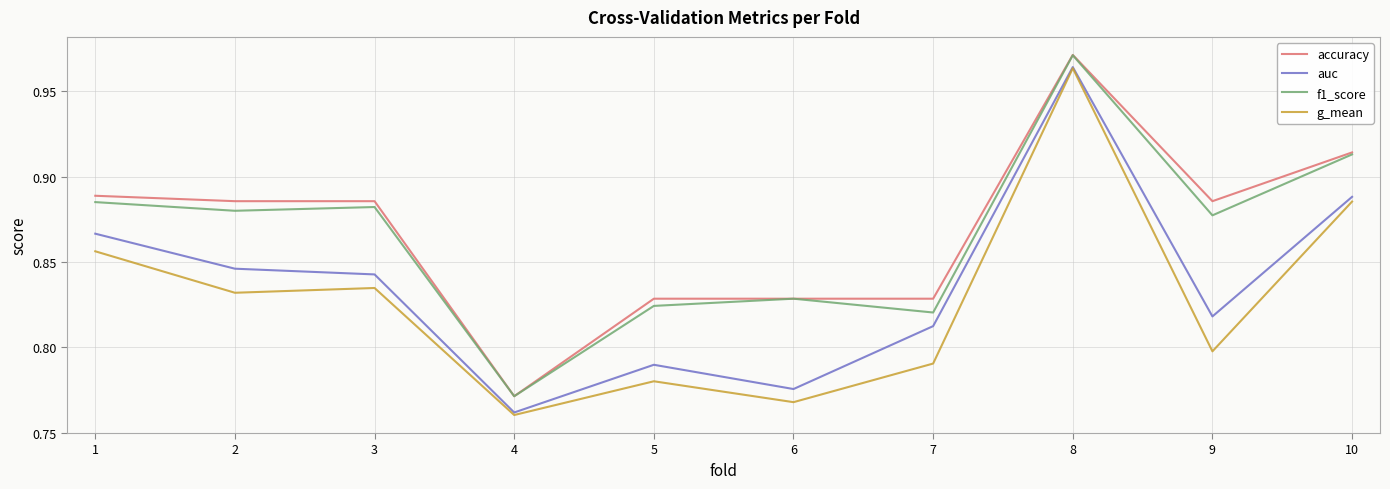

Count the number of data series in this chart.

4